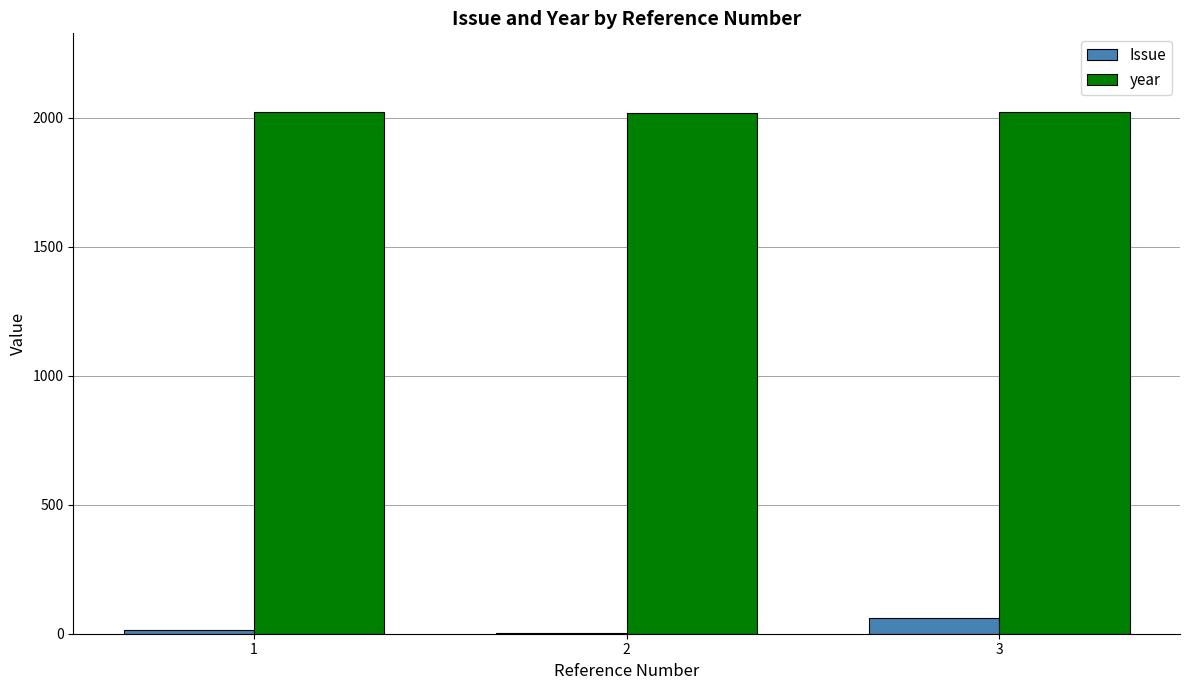

At which category is the sum across all series the highest?

3